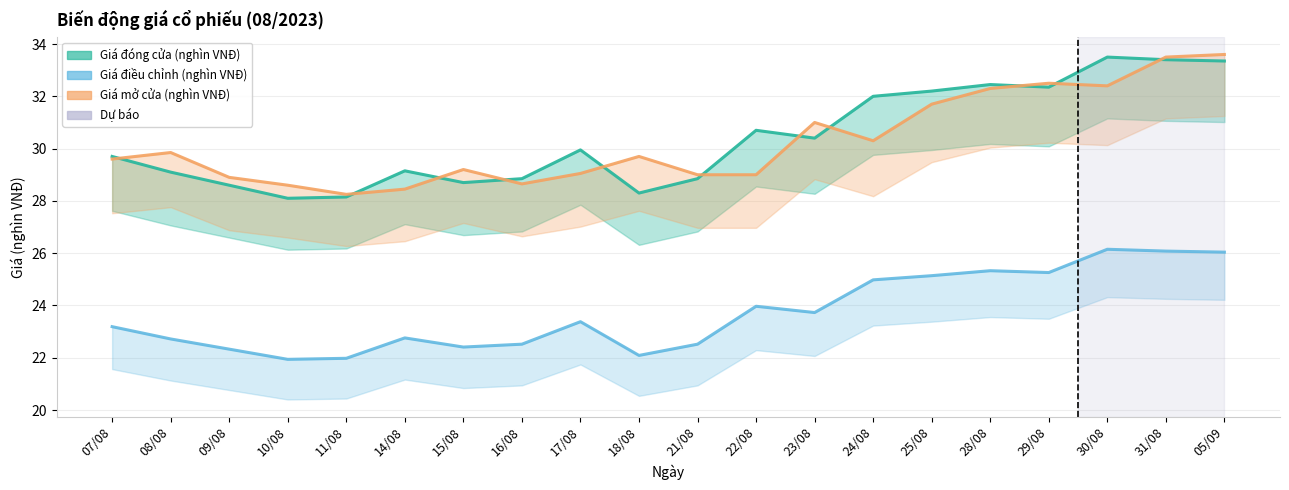

True or false: Giá đóng cửa (nghìn VNĐ) has a value of 28.7 at 15/08.

True